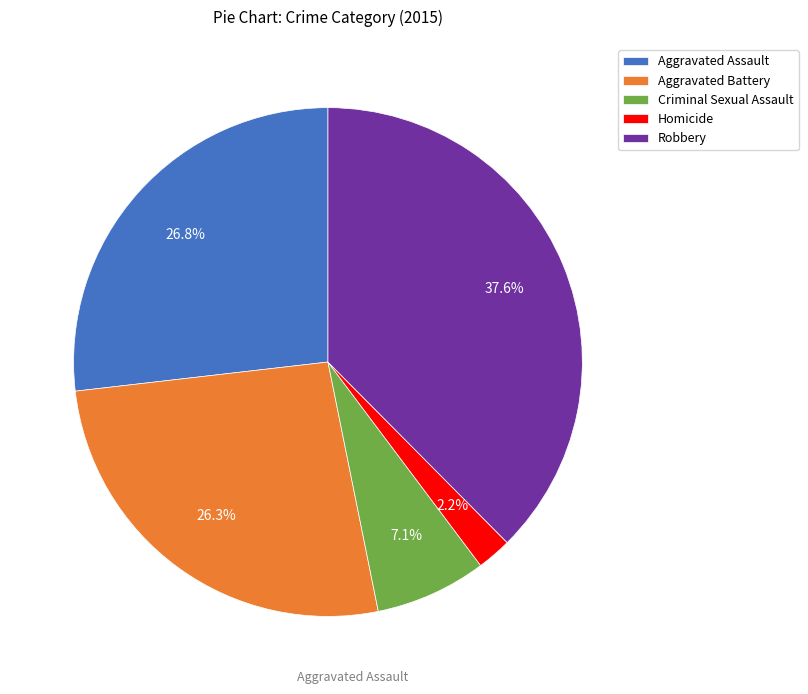

Between Aggravated Battery and Homicide, which is larger?

Aggravated Battery